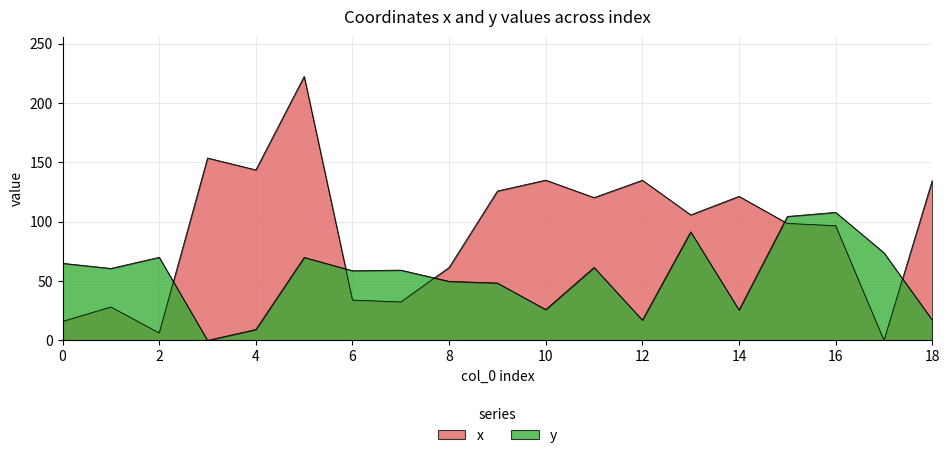

The y series shows 56.3 at 16. True or false?

False